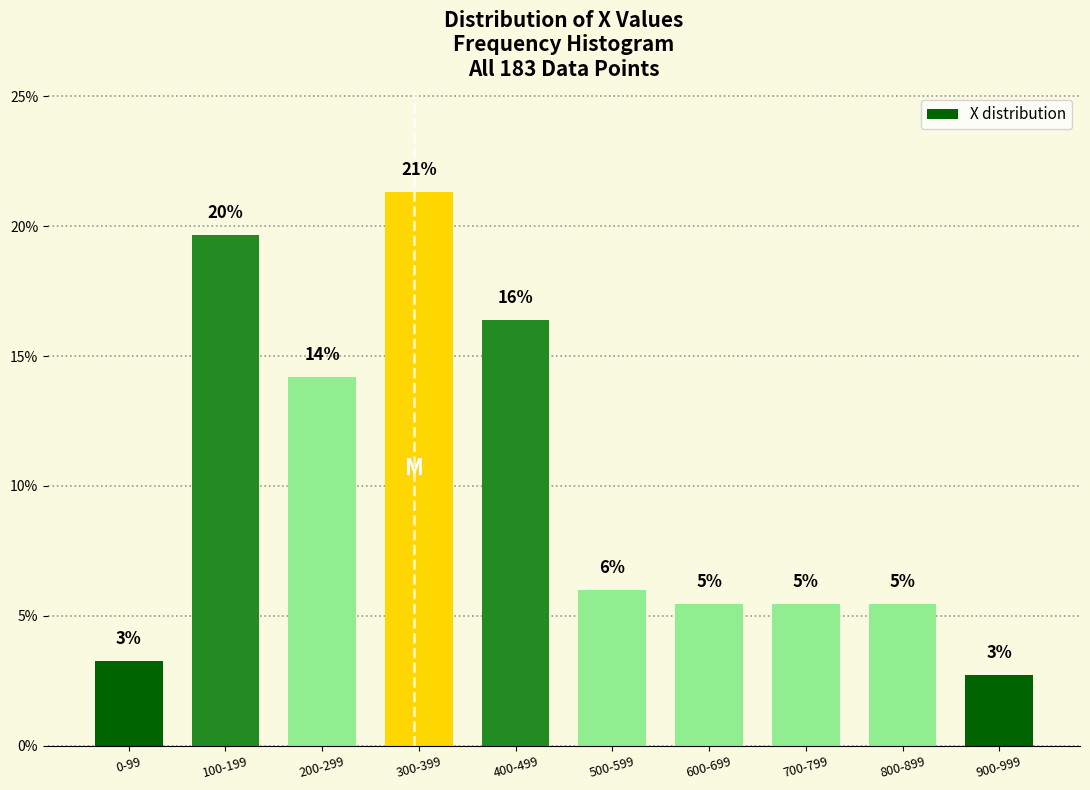

How many bars are there in total?

10